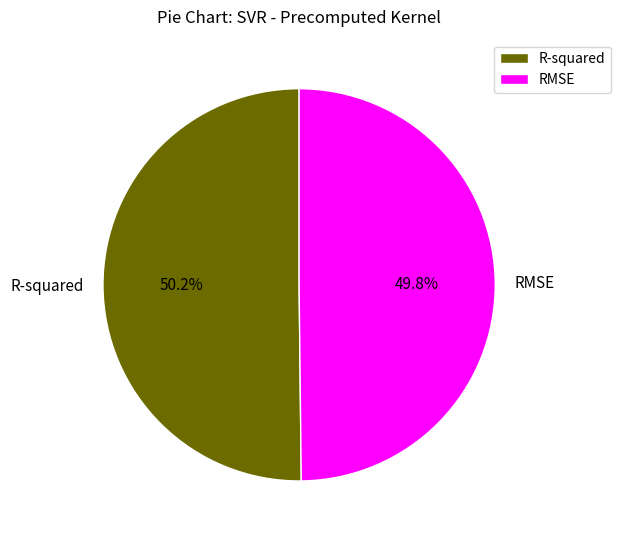

The R-squared slice represents 50% of the pie. True or false?

True